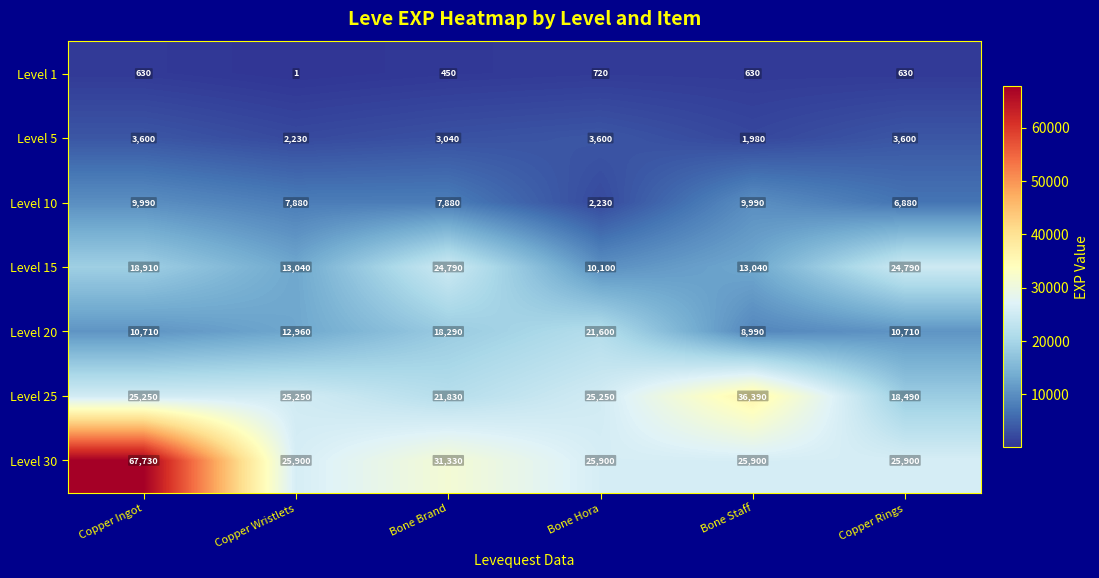

At how many categories does at least one series exceed 61085?

1